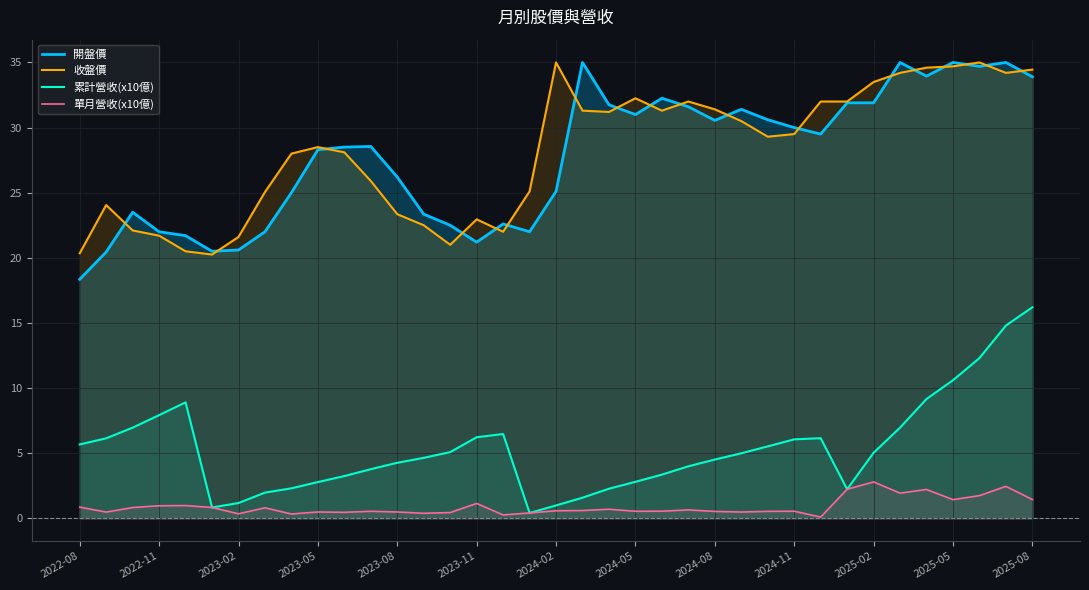

How many data points in 累計營收(x10億) are above 4?

22